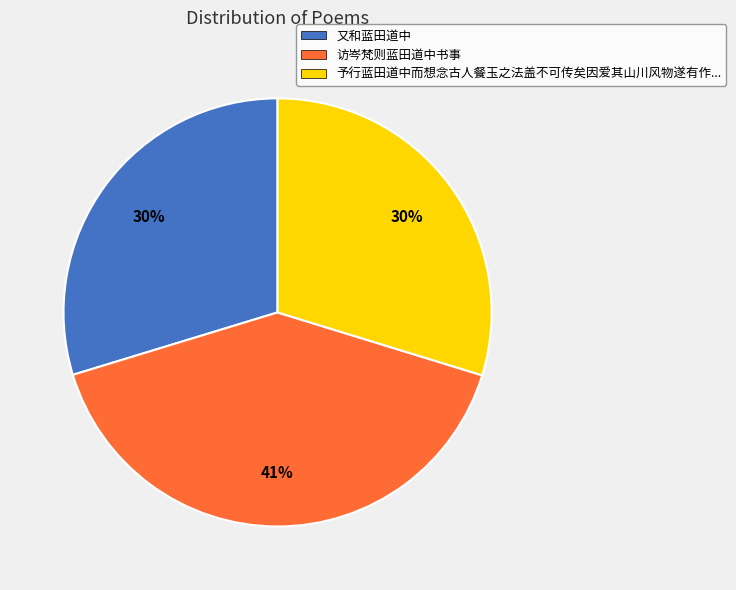

To the nearest percent, what is the average slice percentage?

33%